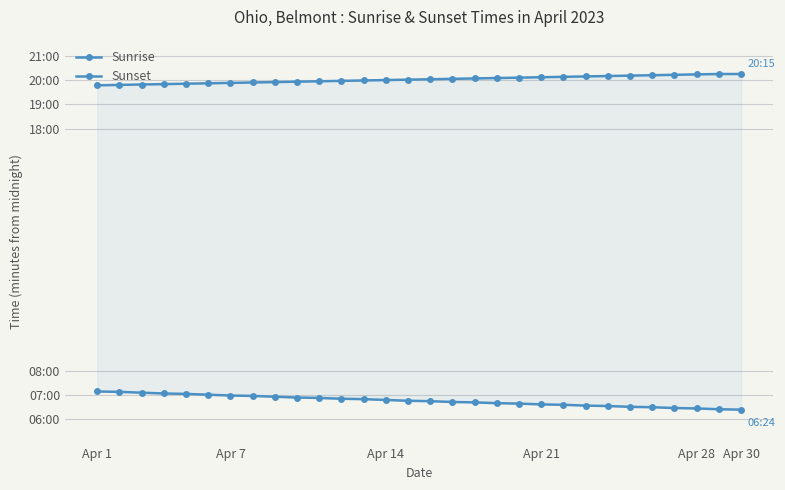

True or false: Sunset and Sunrise cross at least once.

False